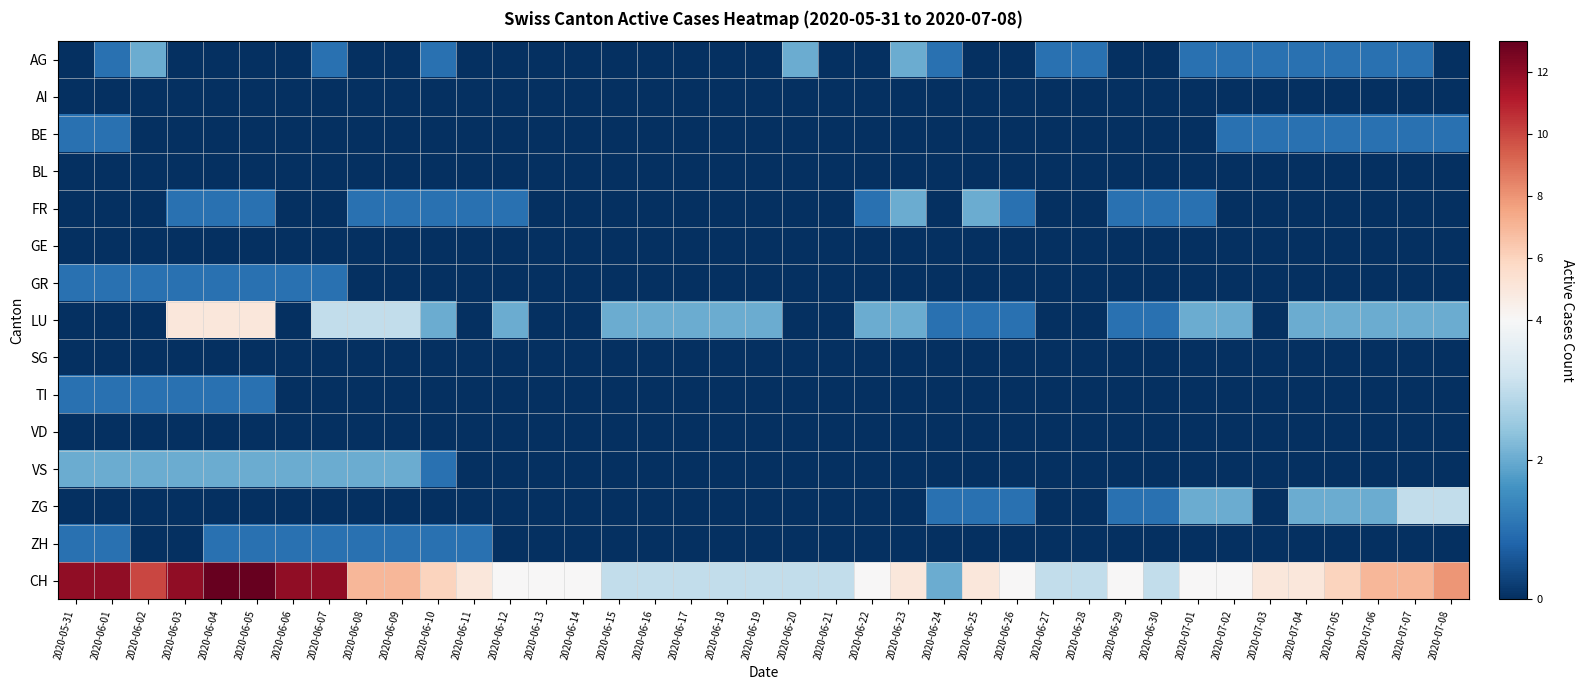

Which series has the largest total across all categories?

CH